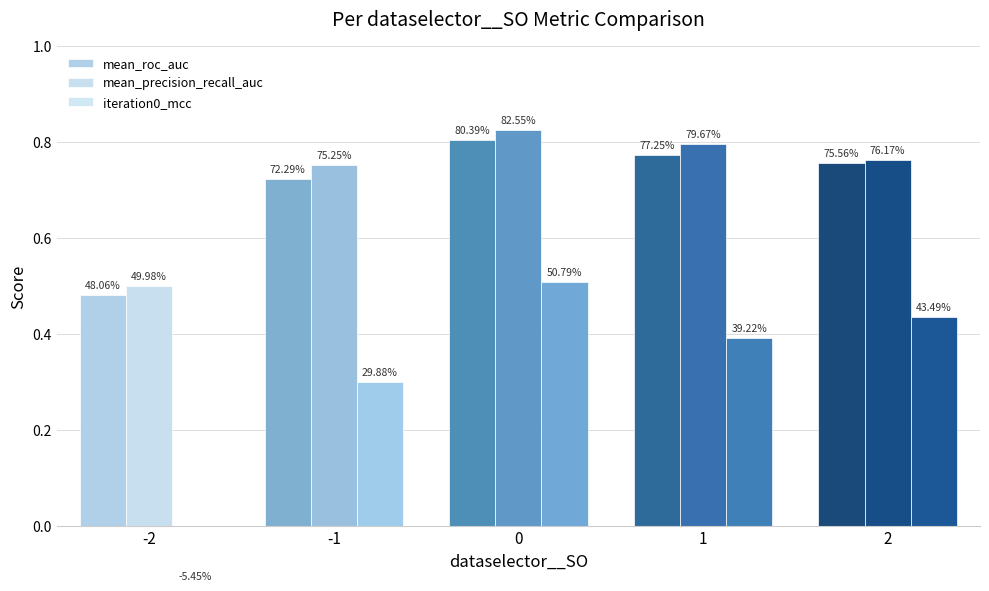

What is the value of the iteration0_mcc bar at the 3rd from the left?

0.5